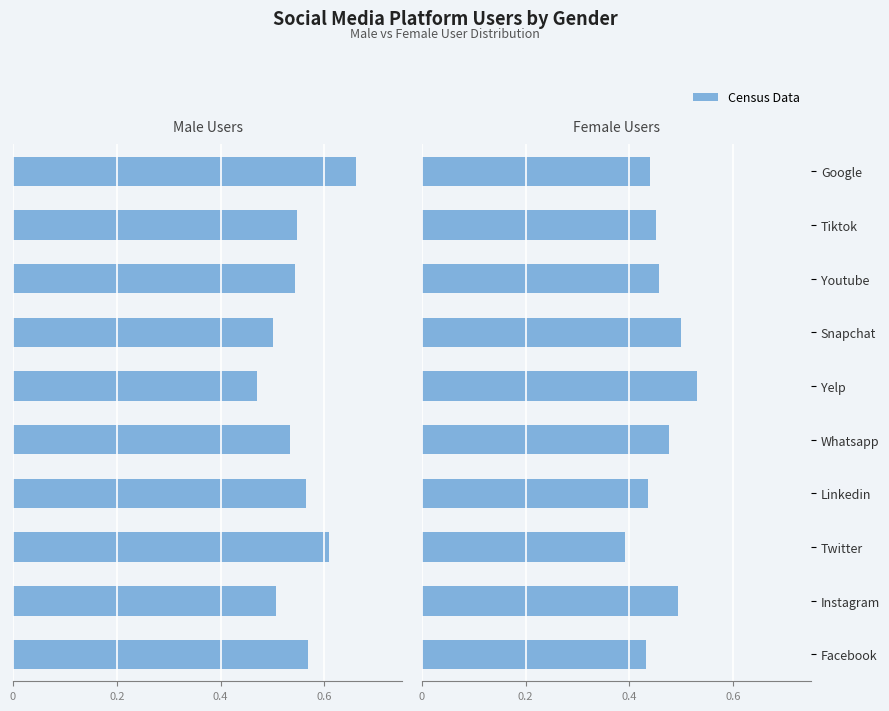

The value of male users at Yelp is -0.8. True or false?

False